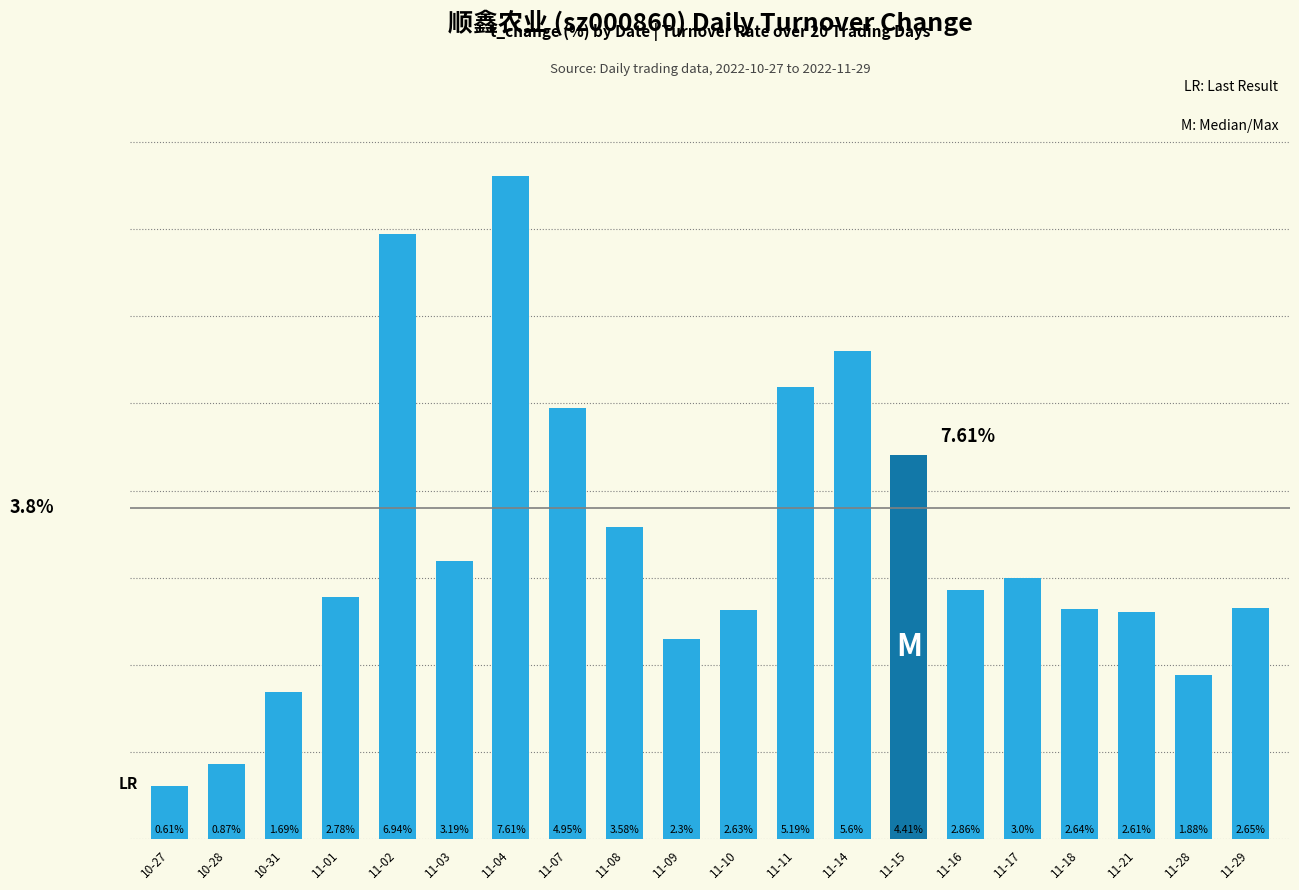

Which has a higher value, 11-07 or 10-28?

11-07